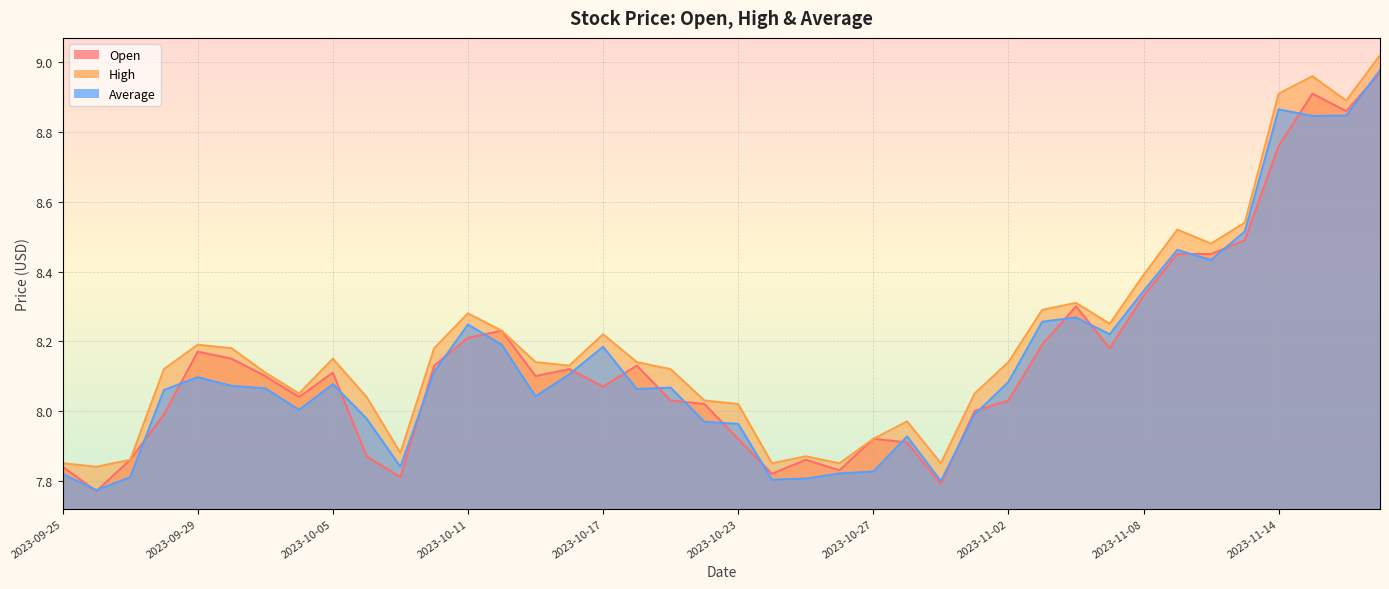

True or false: high and open intersect in this chart.

False